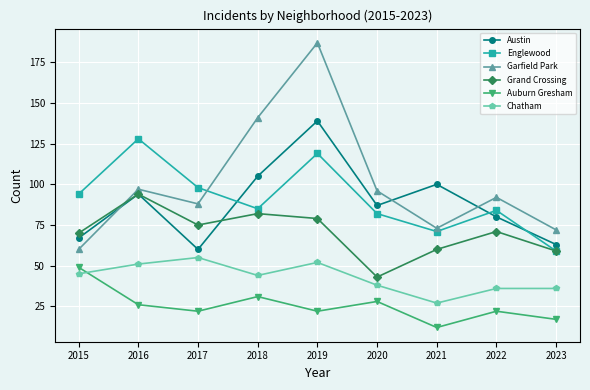

What is the smallest value displayed?

12